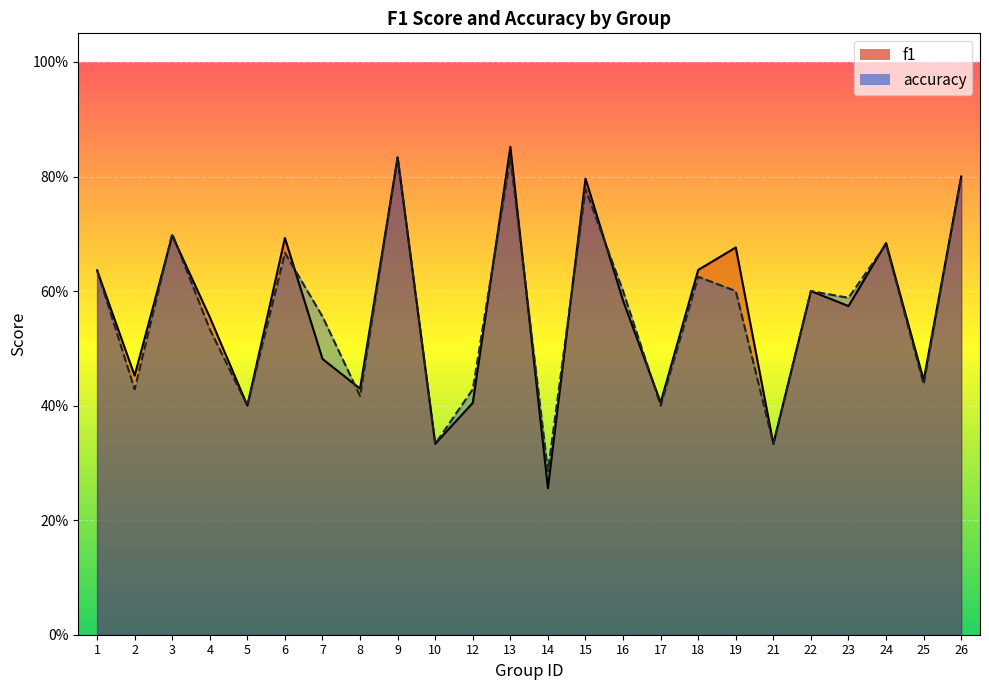

How many interior local peaks does the f1 series have?

8